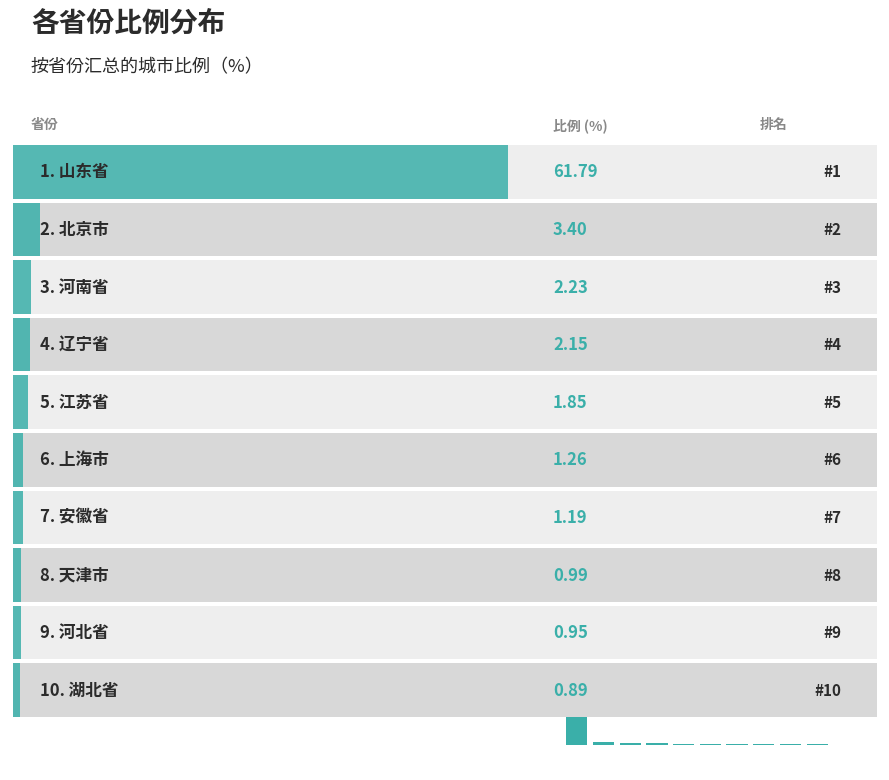

How many bars are there in total?

10